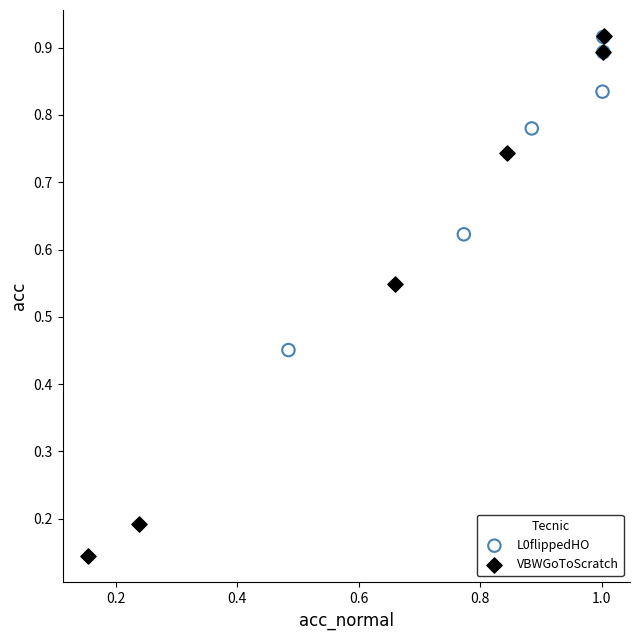

Which series contains the lowest Y value?

VBWGoToScratch